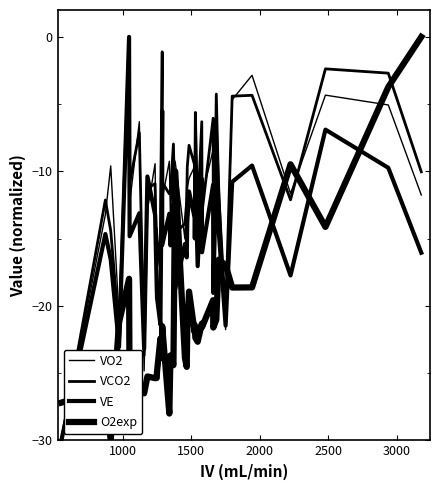

What is the difference between the second highest and second lowest values in the O2exp series?

24.3